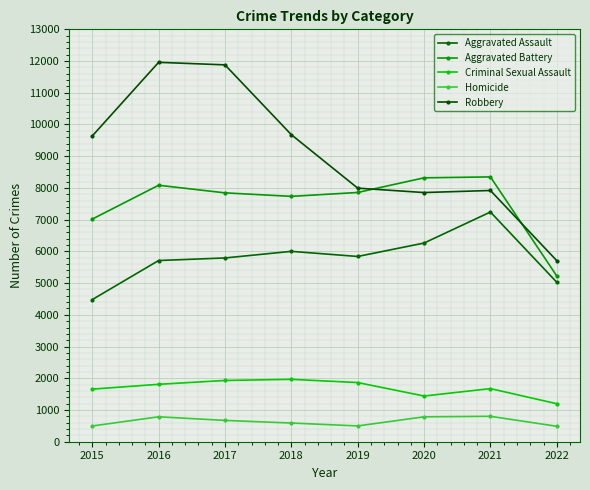

The value of Robbery at 2017 is 11880. True or false?

True